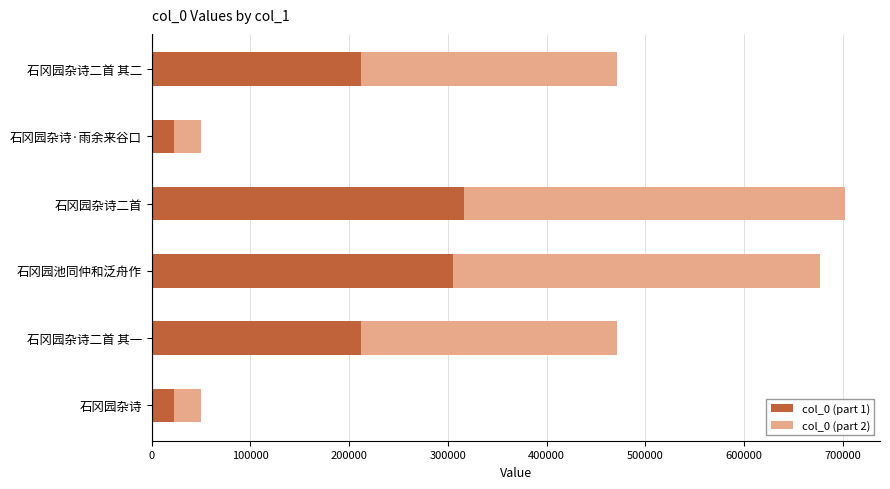

What is the total value across all series at 石冈园杂诗二首?

702596.0